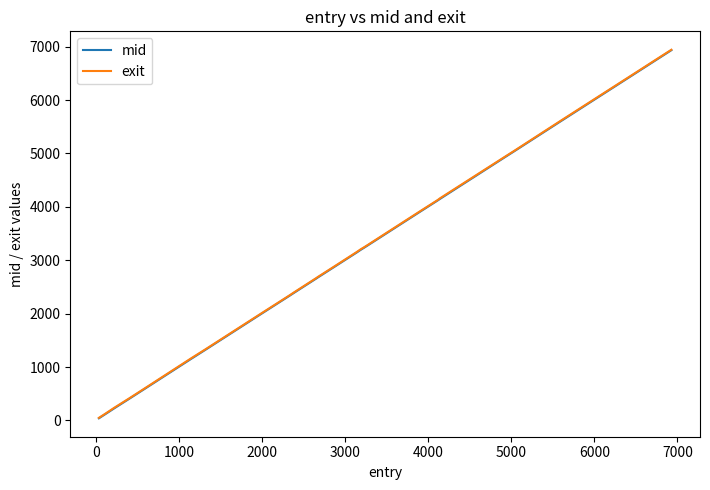

What is the highest value of the mid series?

6934.0